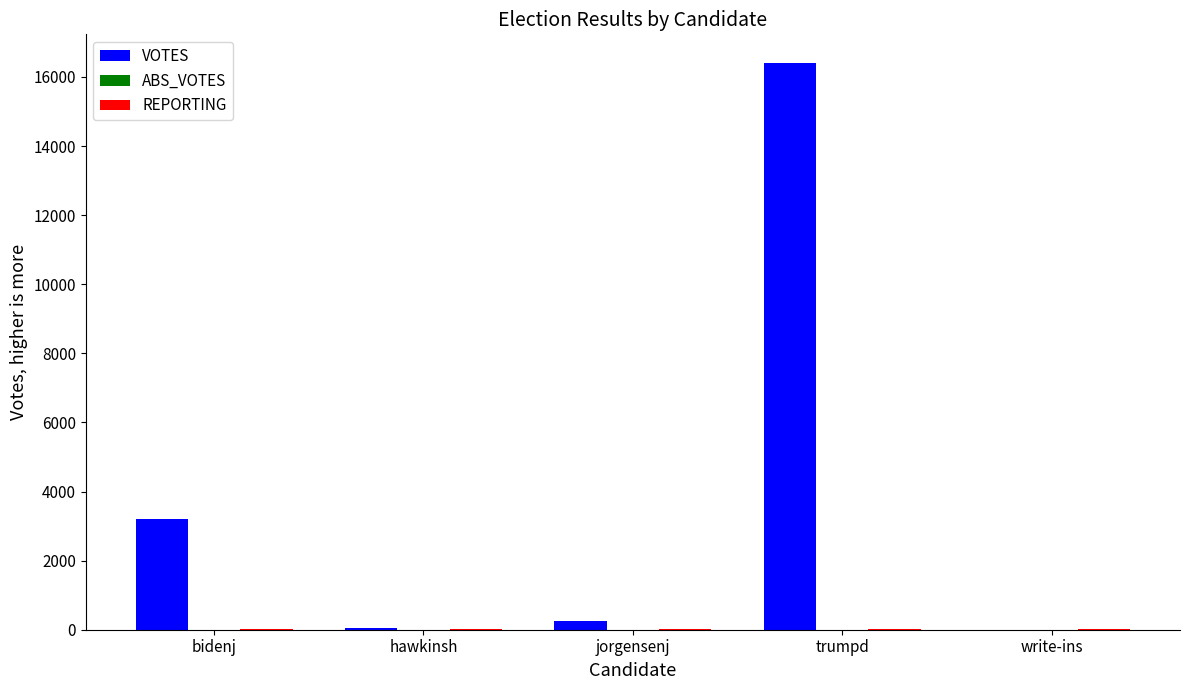

True or false: VOTES has a value of 10866 at trumpd.

False